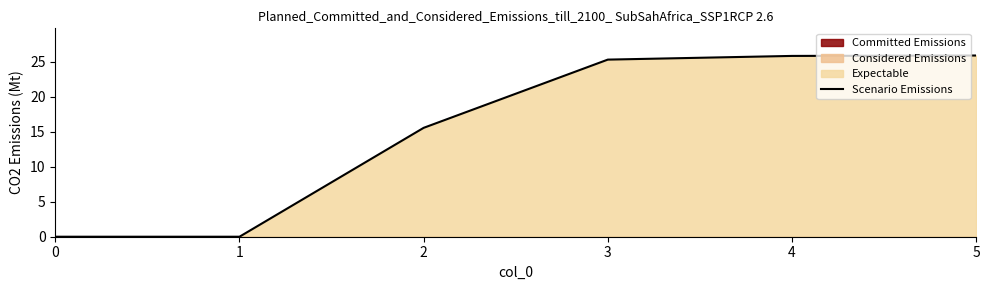

What is the value of the 3rd point from the left?

15.6